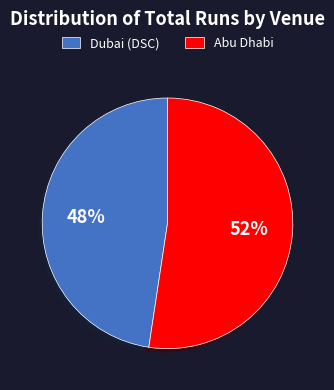

Which category has the biggest portion of the pie?

Abu Dhabi